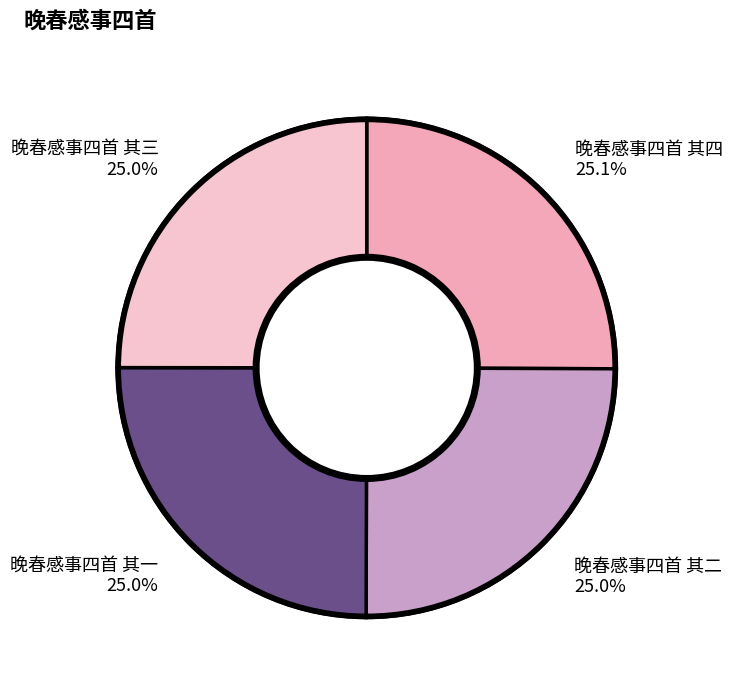

What is the total percentage of 晚春感事四首 其四 and 晚春感事四首 其一?

50.0%